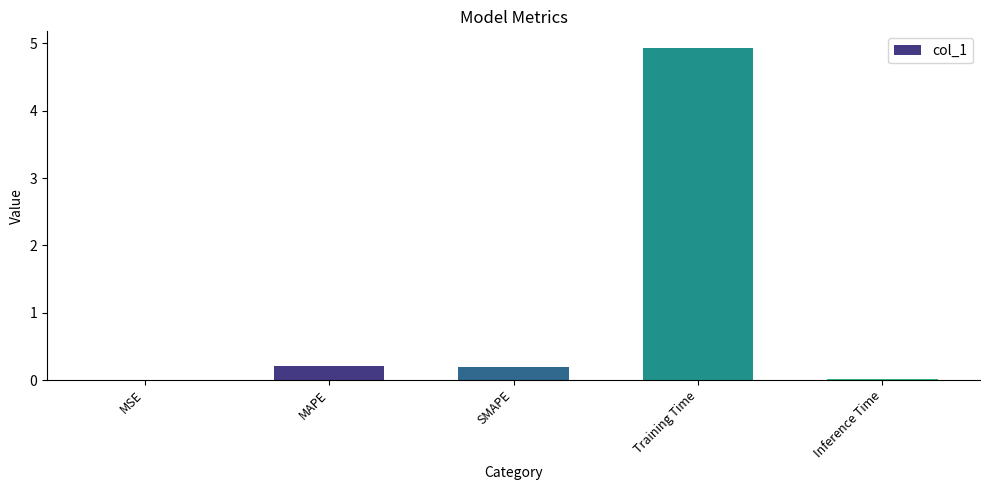

What is the greatest value displayed?

4.9